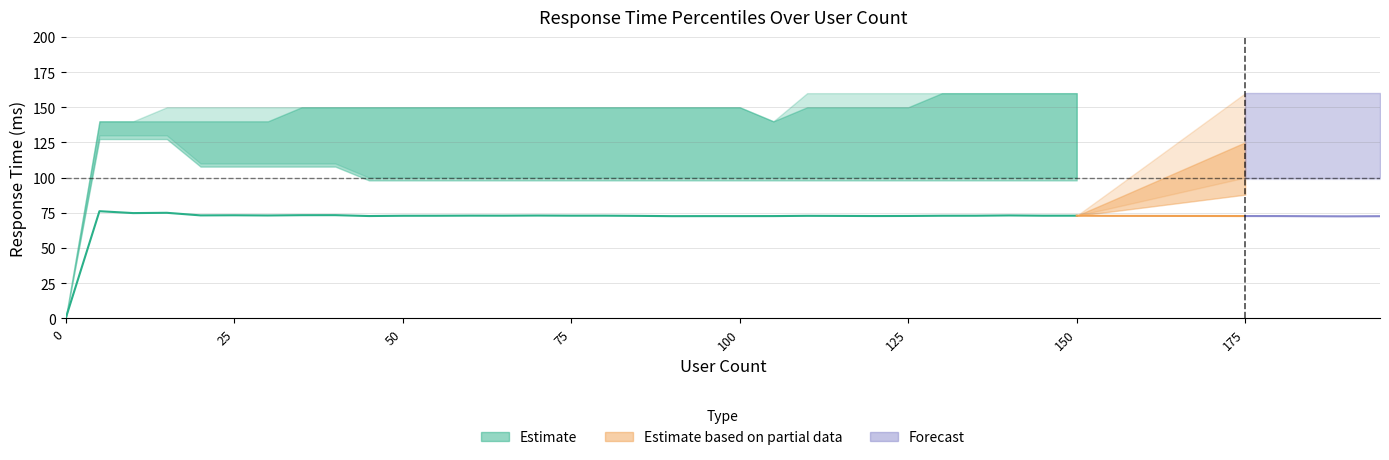

What is the greatest value displayed?

195.0